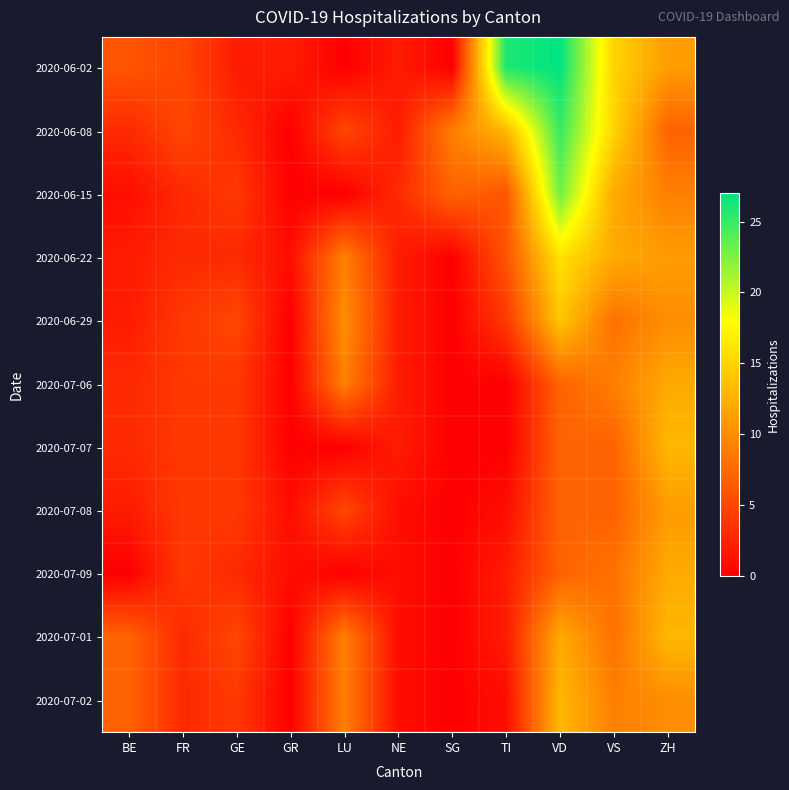

At which category is the sum across all series the highest?

VD